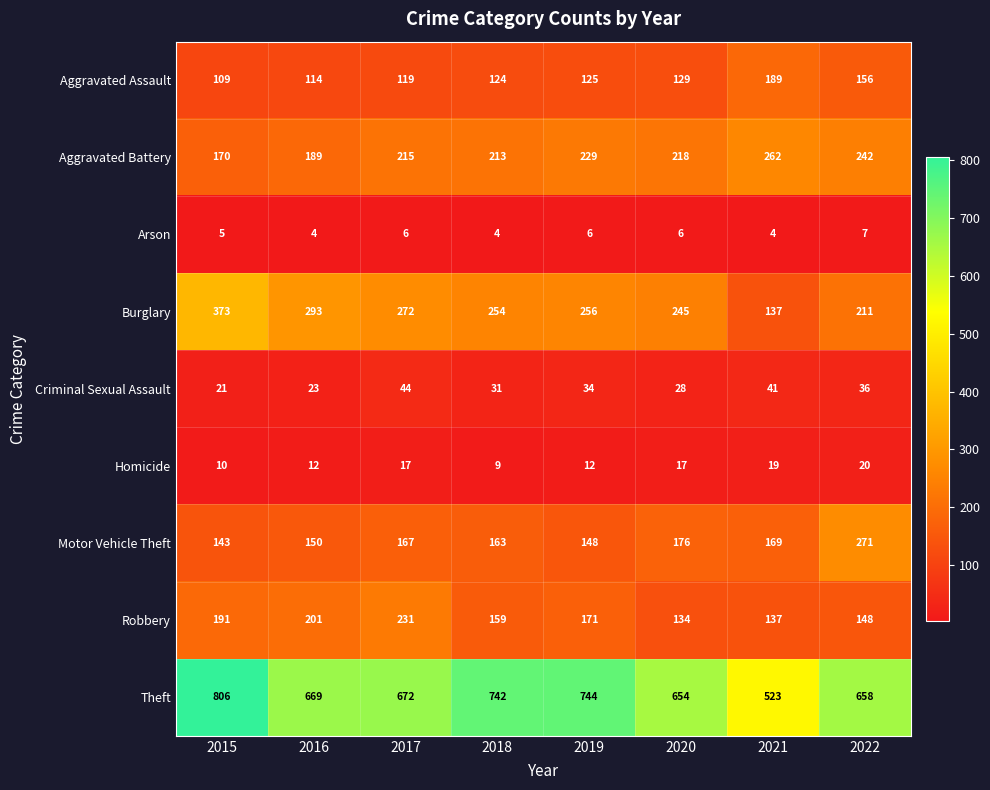

What is the difference between the Aggravated Battery values at 2015 and 2022?

72